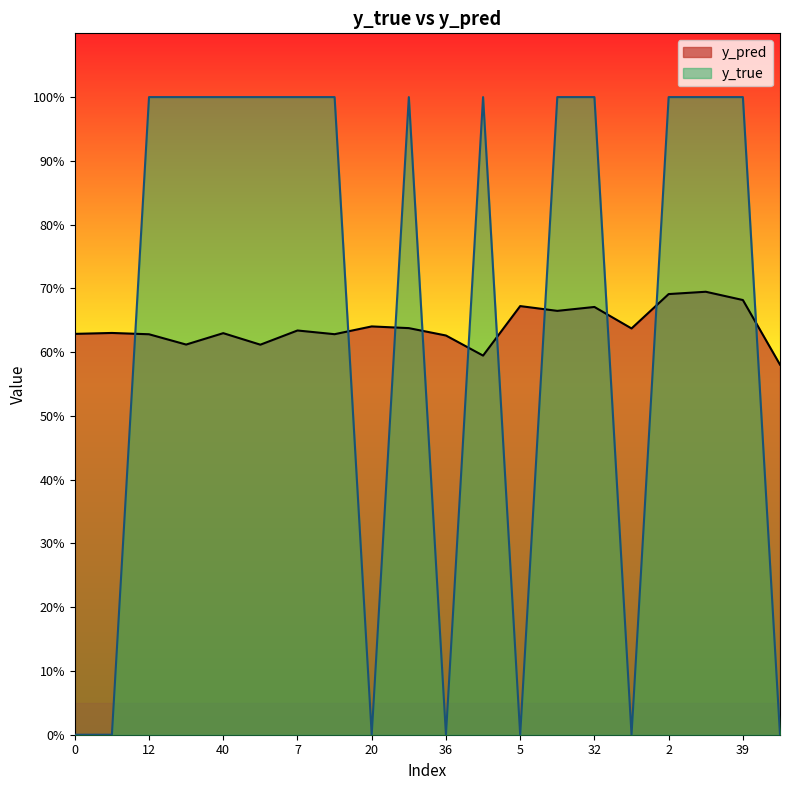

Rank the series at 20 from lowest to highest value.

y_true, y_pred